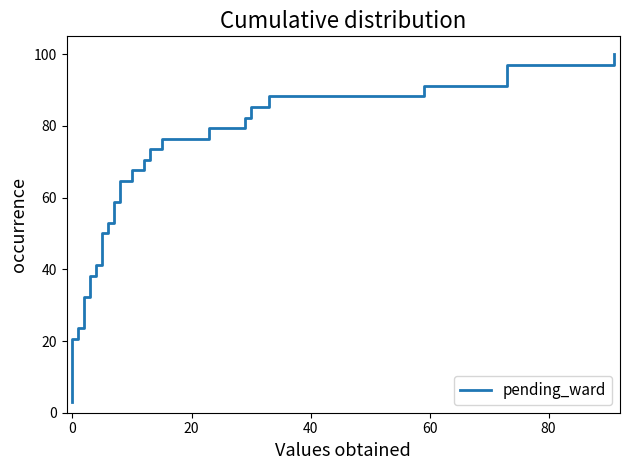

Reading left to right, list all the values displayed in this chart.

2.9	5.9	8.8	11.8	14.7	17.6	20.6	23.5	26.5	29.4	32.4	35.3	38.2	41.2	44.1	47.1	50.0	52.9	55.9	58.8	61.8	64.7	67.6	70.6	73.5	76.5	79.4	82.4	85.3	88.2	91.2	94.1	97.1	100.0